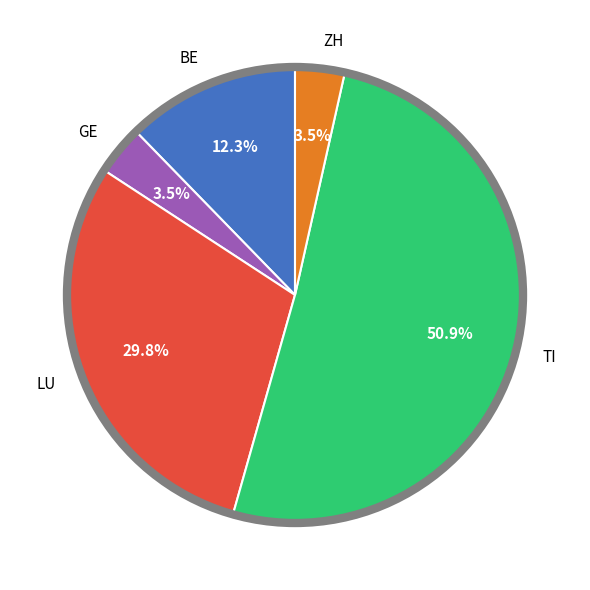

What is the total percentage of ZH and TI?

54.4%